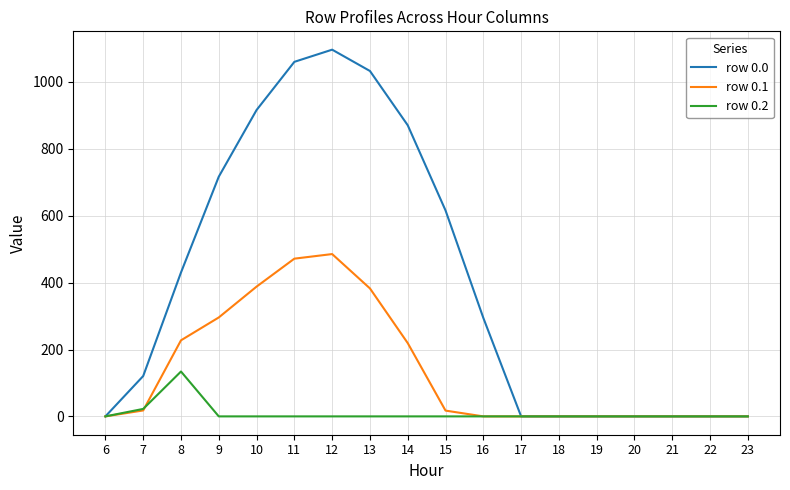

Which series has the largest total across all categories?

row 0.0